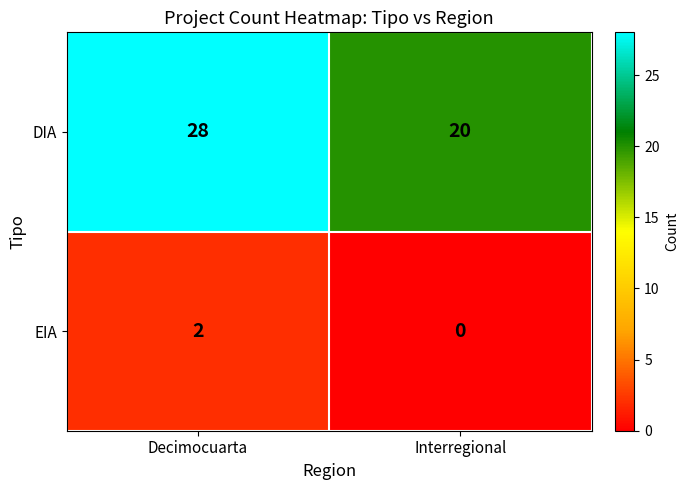

What is the difference between the highest and lowest values at Decimocuarta?

26